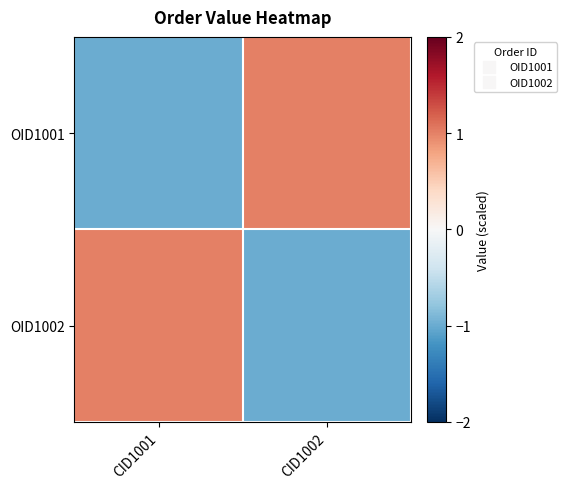

Reading right to left, list all the values displayed in this chart.

OID1001: CID1002=1	CID1001=-1
OID1002: CID1002=-1	CID1001=1